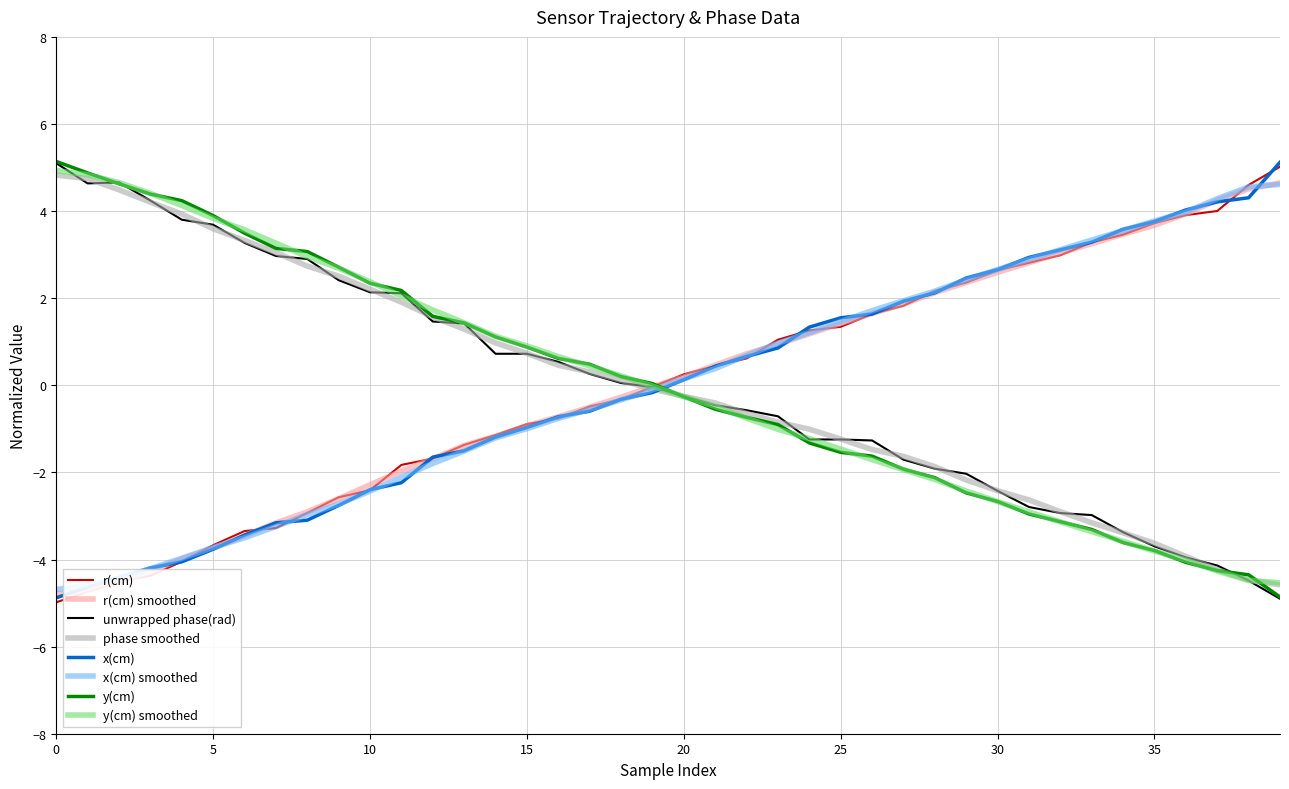

What is the minimum value for x(cm)?

-4.9